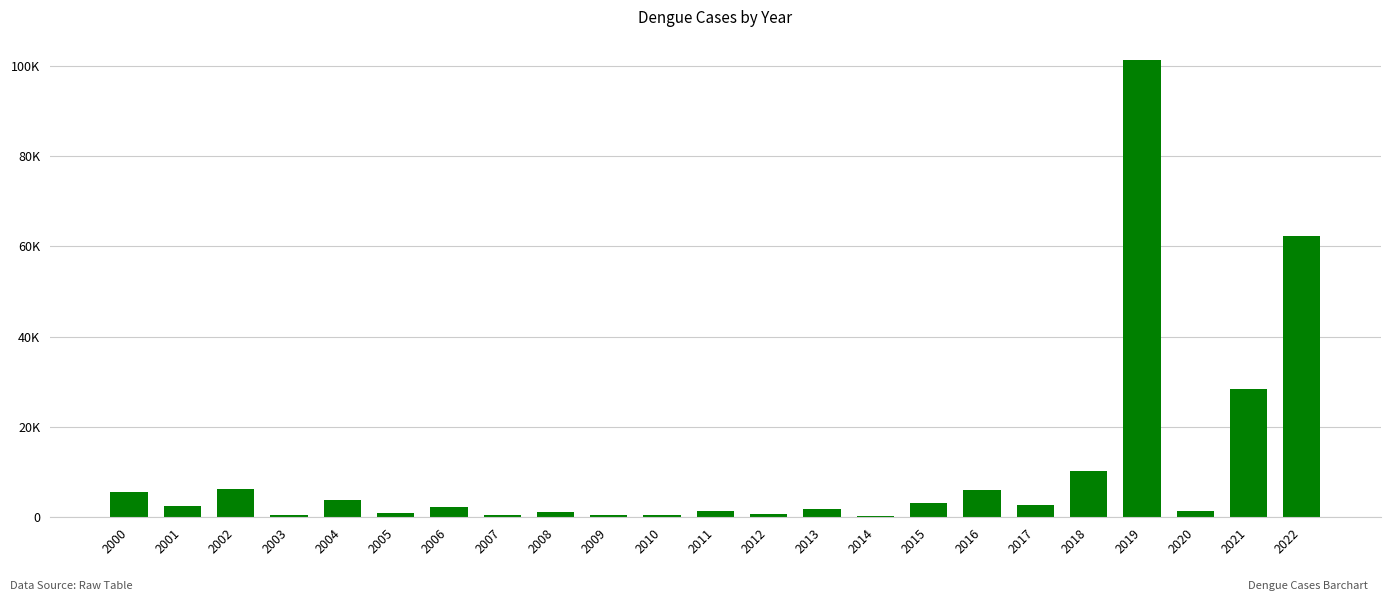

Reading left to right, transcribe all the data shown in this chart.

5551	2430	6232	486	3934	1048	2200	466	1153	474	409	1359	671	1749	375	3162	6060	2769	10148	101354	1405	28429	62382